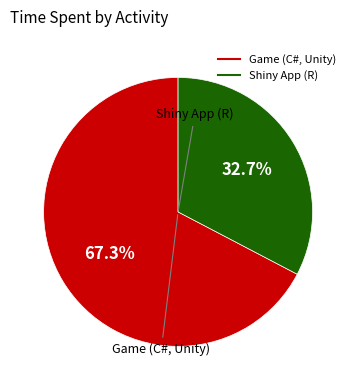

Is there any slice that represents more than half of the pie?

Yes